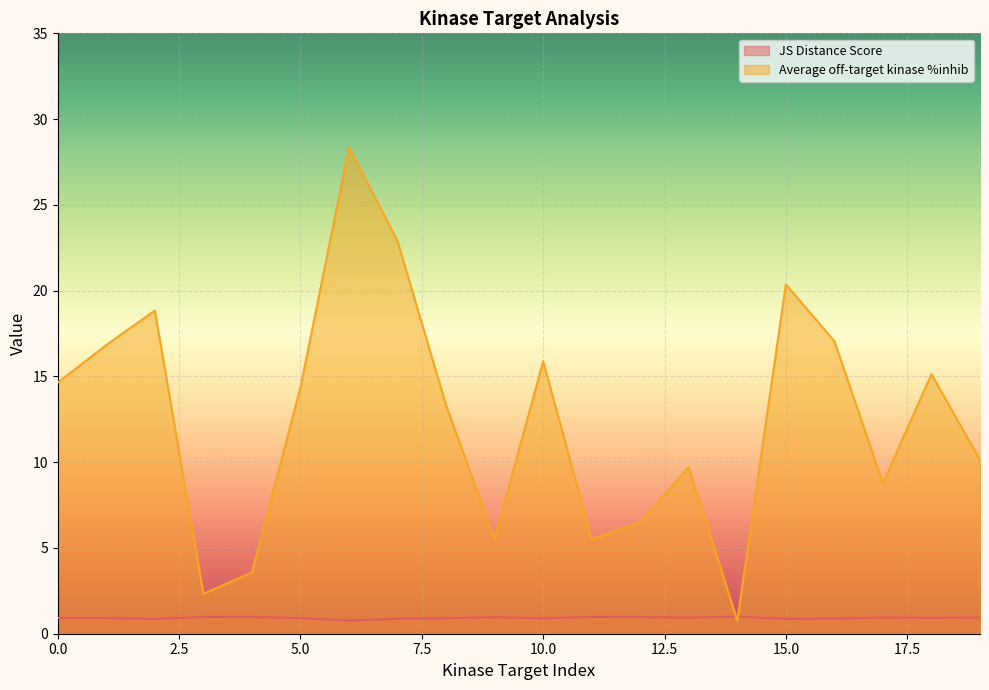

At which category is the sum across all series the highest?

6